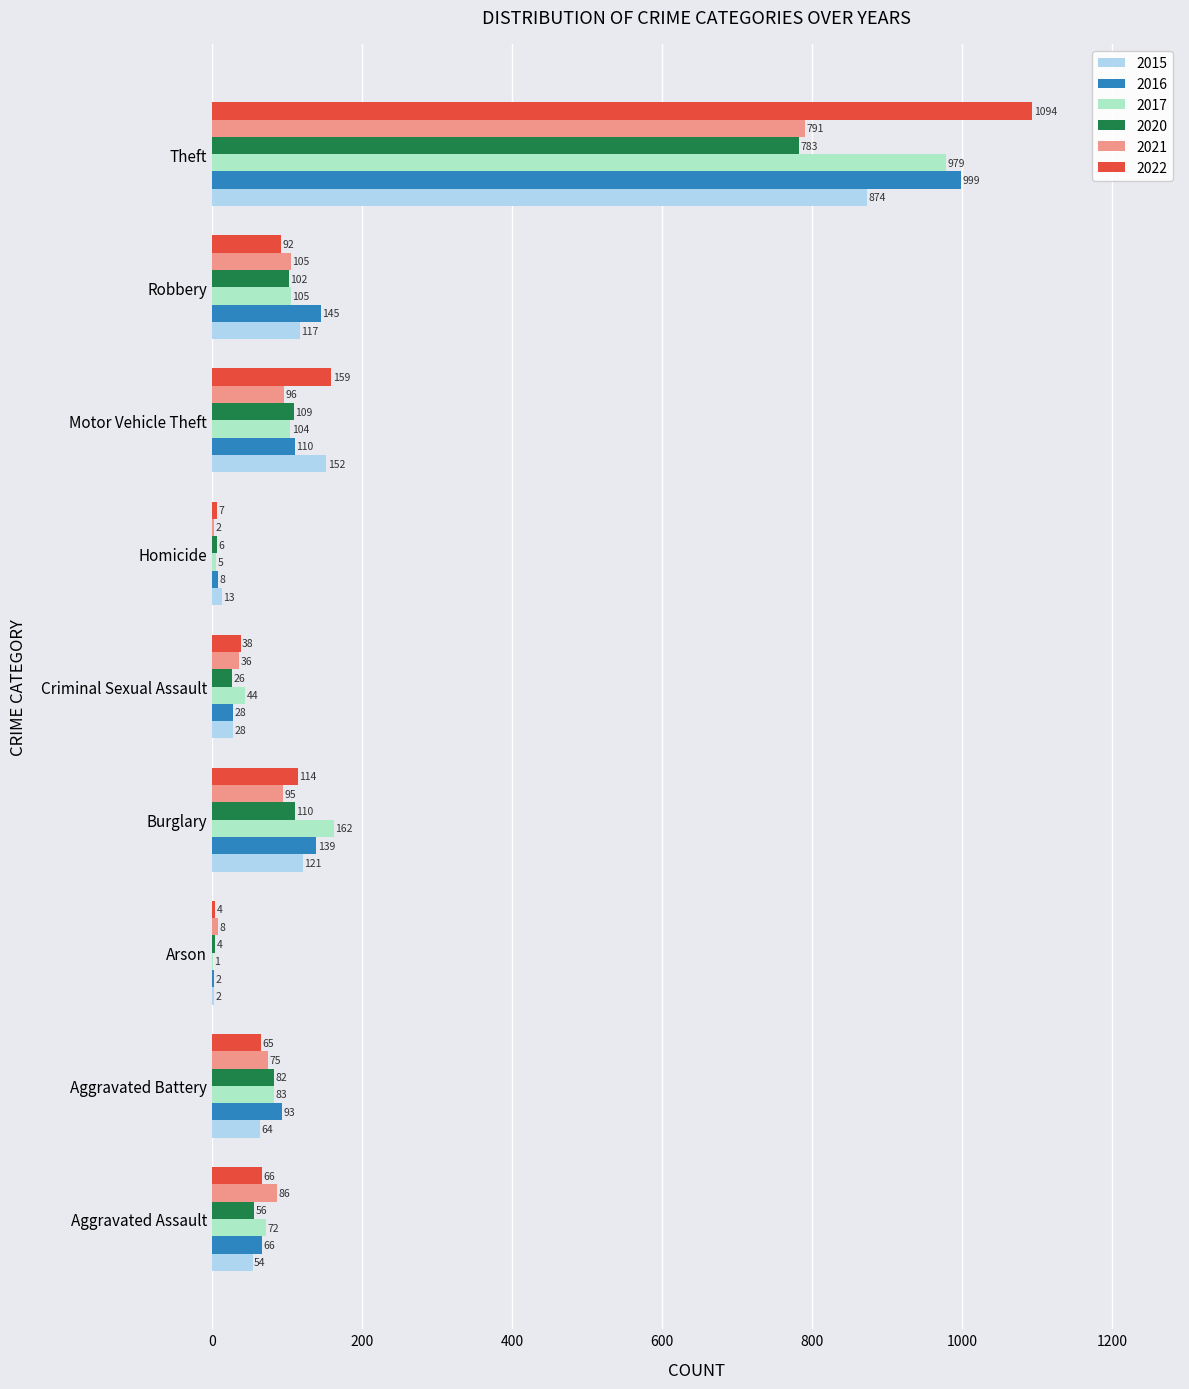

What is the total value across all series at Arson?

21